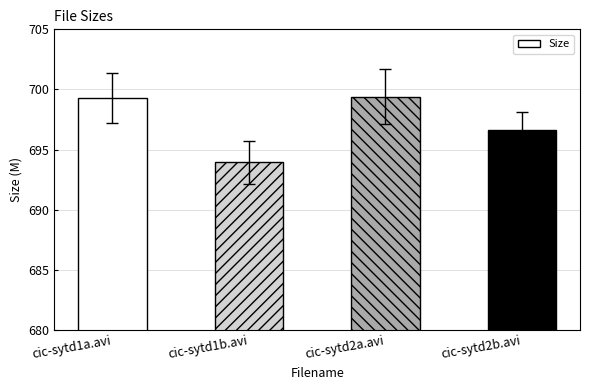

Which has a higher value, cic-sytd2b.avi or cic-sytd1a.avi?

cic-sytd1a.avi